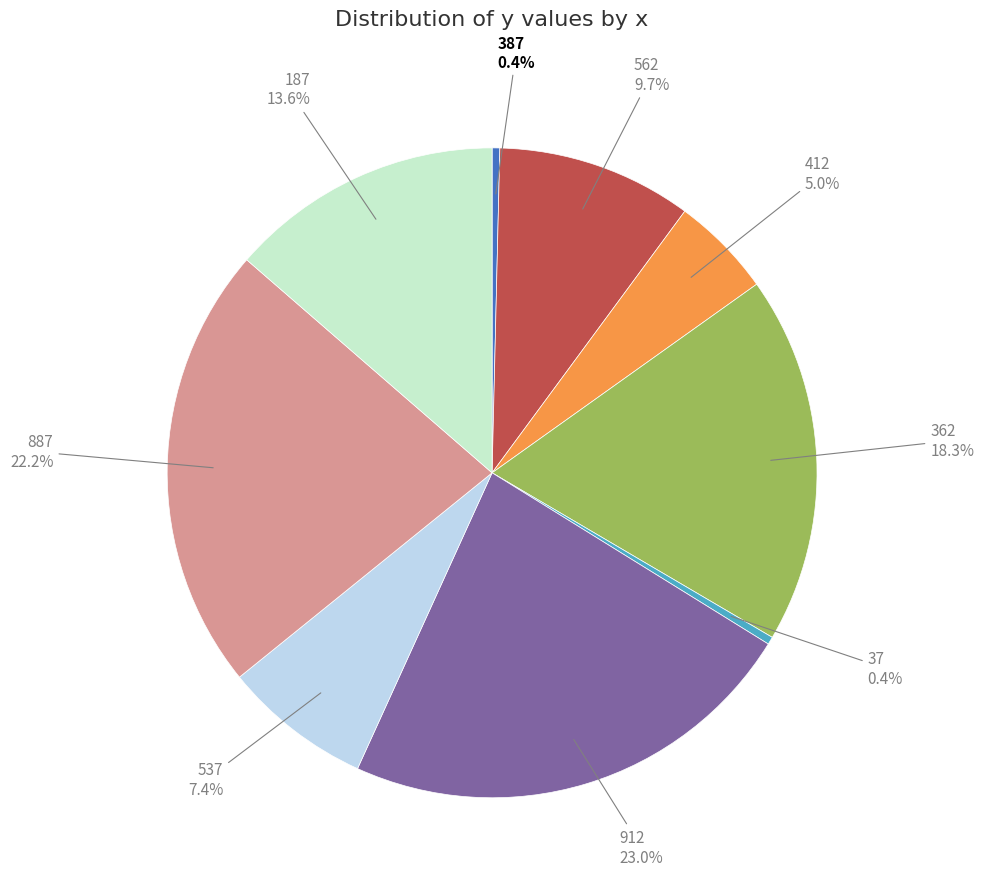

Is there any slice that represents more than half of the pie?

No